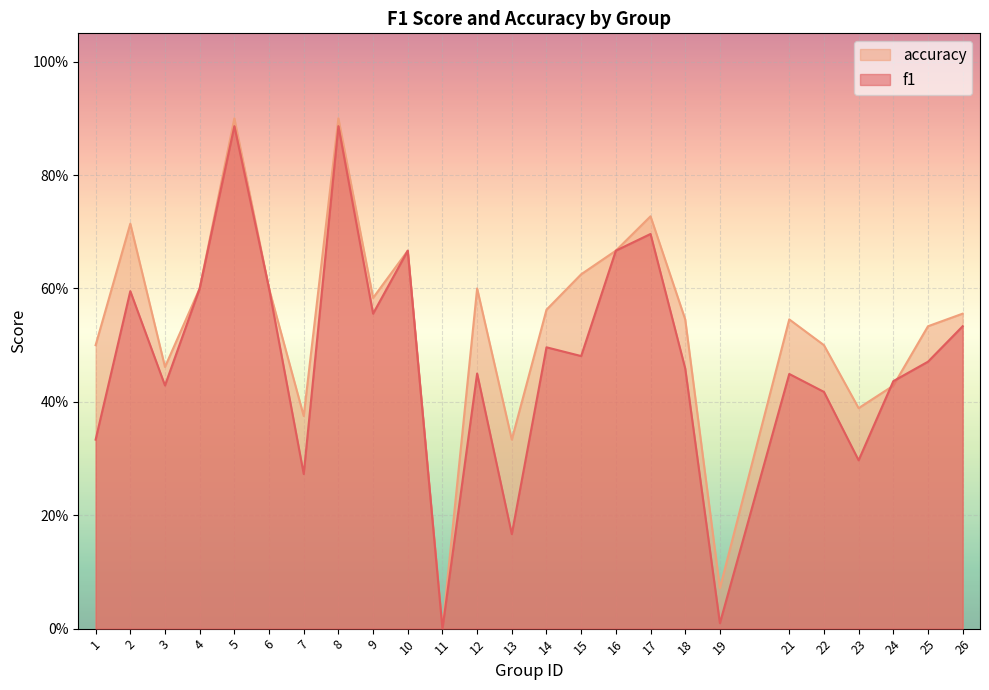

What are all the series names shown in the legend?

accuracy, f1